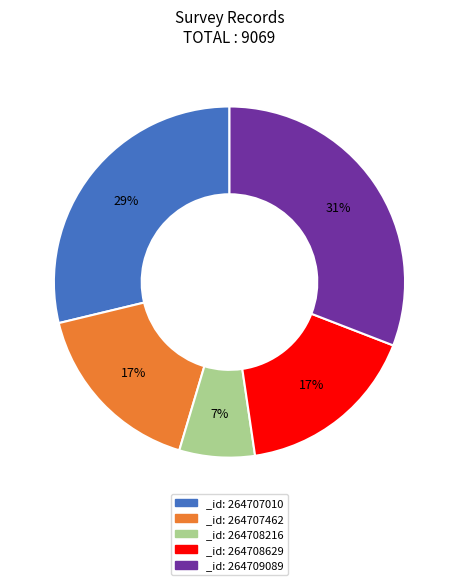

Combined, do _id: 264708629 and _id: 264707462 account for over 50%?

No